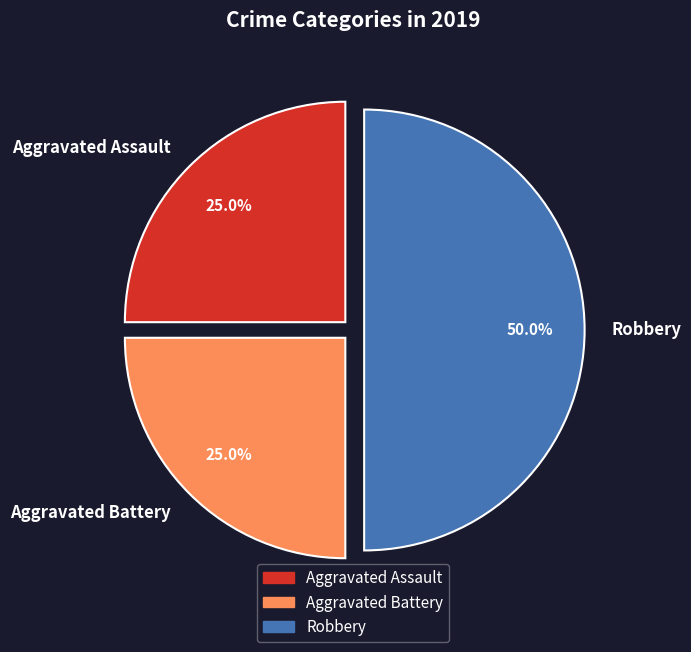

What is the total percentage of Aggravated Assault and Robbery?

75.0%